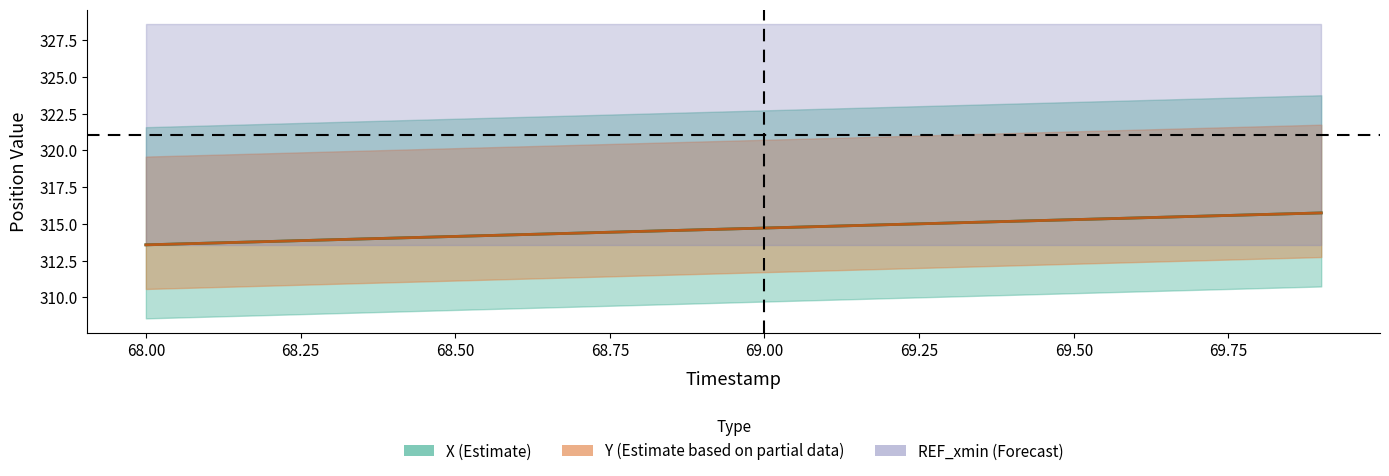

Reading left to right, what are all the values shown in this chart?

X: 313.6	313.7	313.8	313.9	314.0	314.2	314.3	314.4	314.5	314.6	314.7	314.8	315.0	315.1	315.2	315.3	315.4	315.5	315.6	315.7
Y: 313.6	313.7	313.8	313.9	314.0	314.2	314.3	314.4	314.5	314.6	314.7	314.8	315.0	315.1	315.2	315.3	315.4	315.5	315.6	315.7